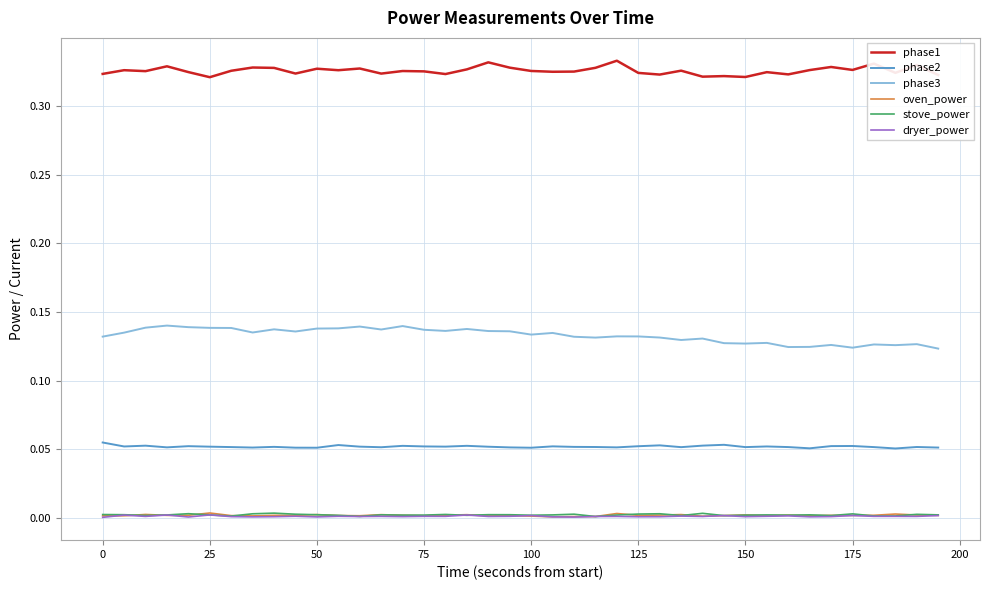

How many lines are shown in the chart?

6